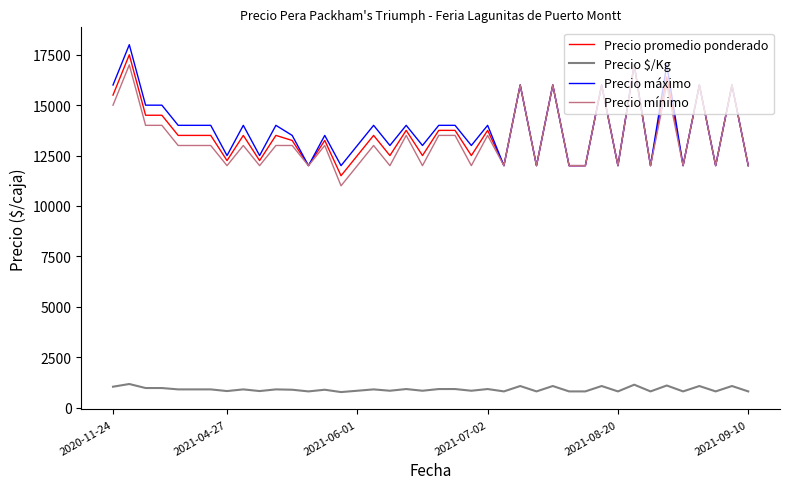

True or false: Precio máximo and Precio $/Kg intersect in this chart.

False